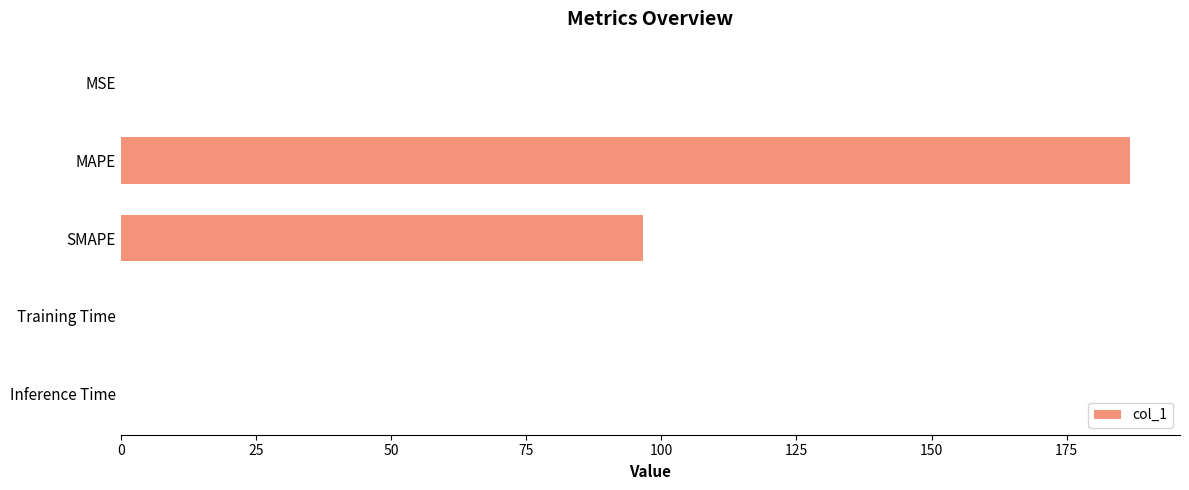

What value does the data have at SMAPE?

96.5